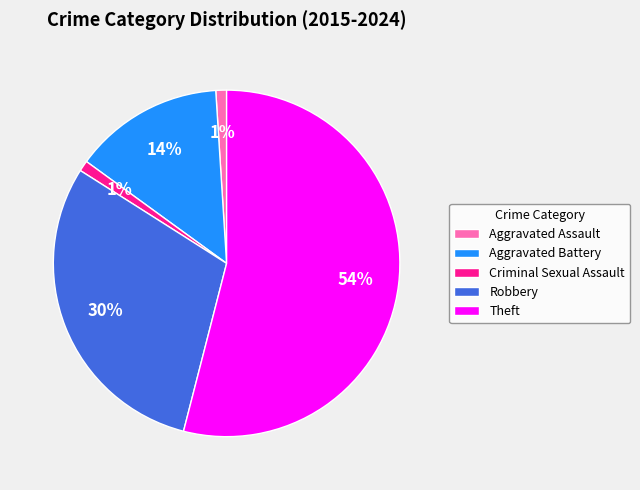

What percentage is the Aggravated Assault slice, to the nearest percent?

1%